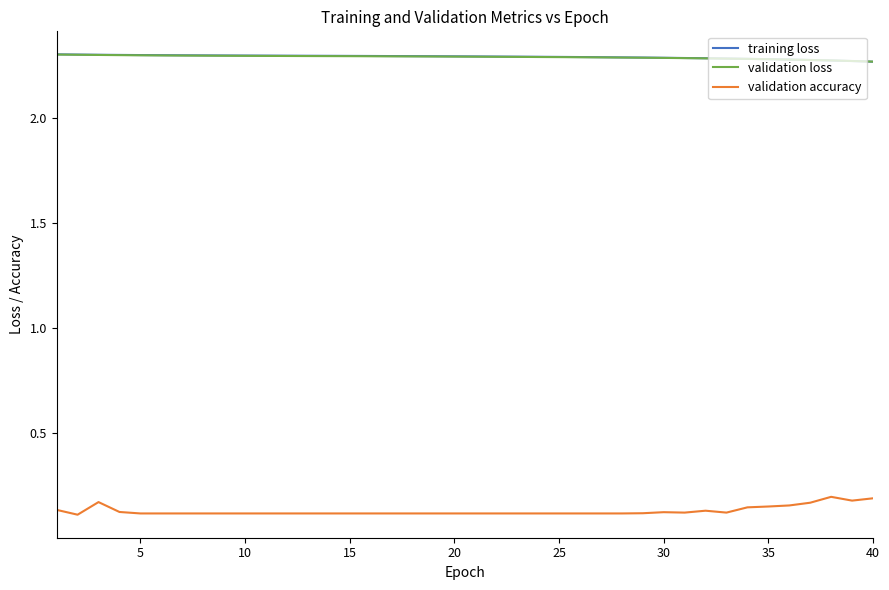

True or false: training loss and validation accuracy intersect in this chart.

False